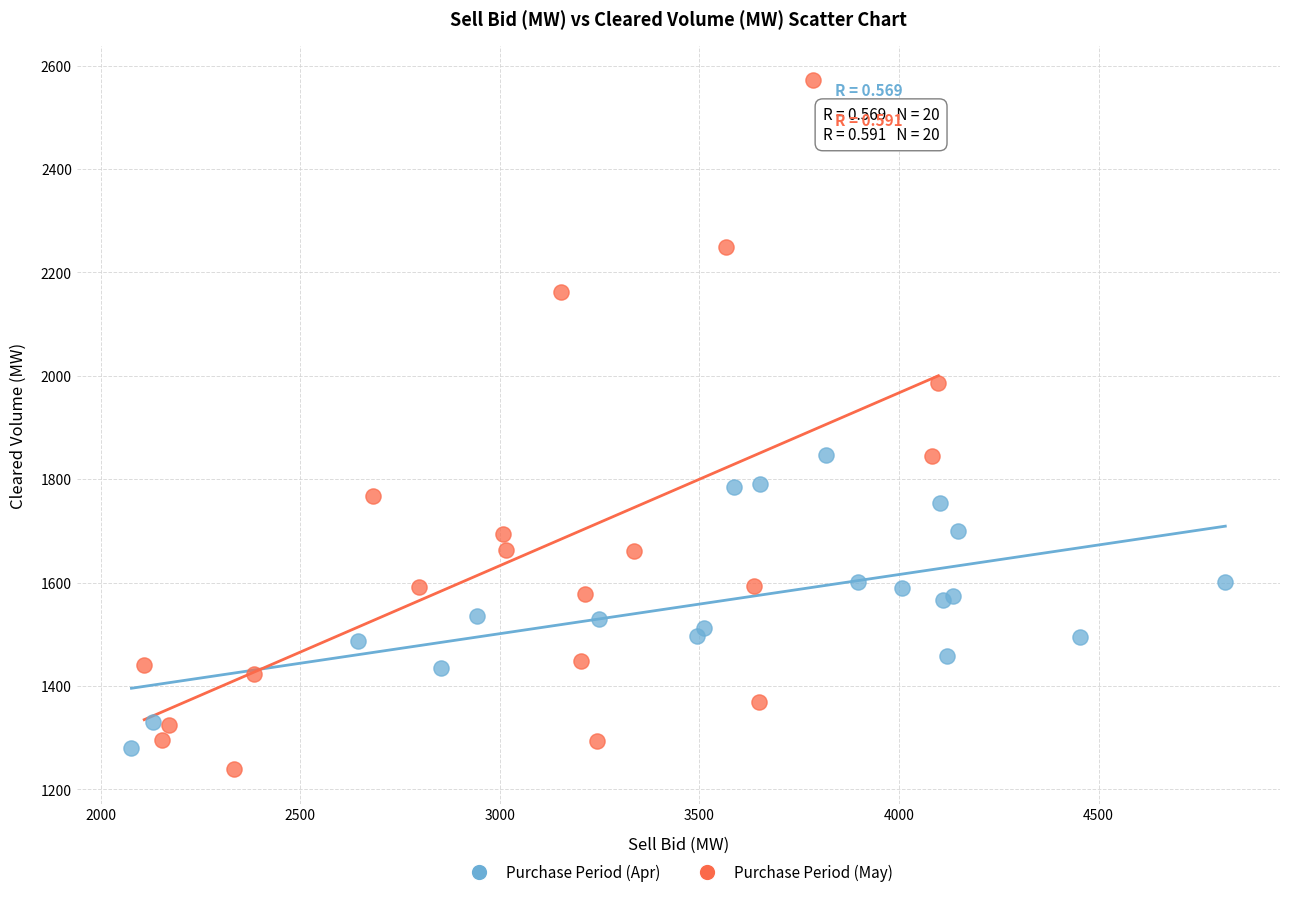

Which series has the largest Y range (max minus min)?

Purchase Period (May)